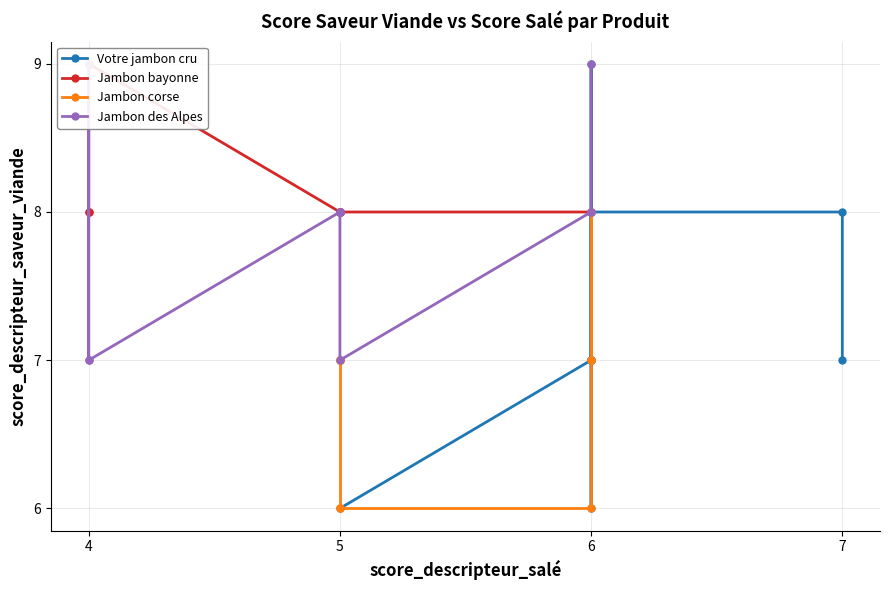

Count the number of categories in the chart.

10